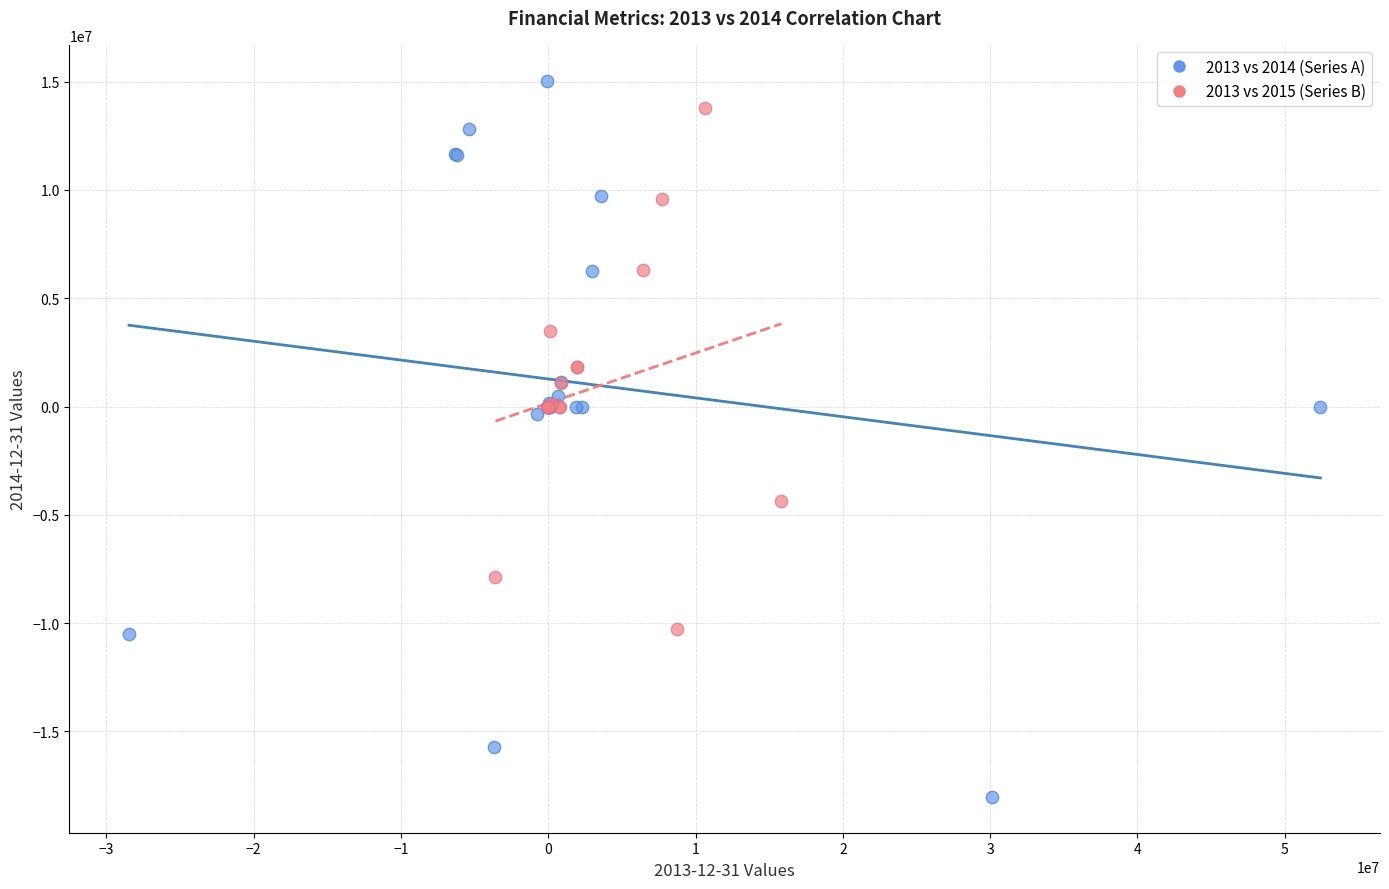

Which series reaches the minimum Y coordinate?

2013 vs 2014 (Series A)